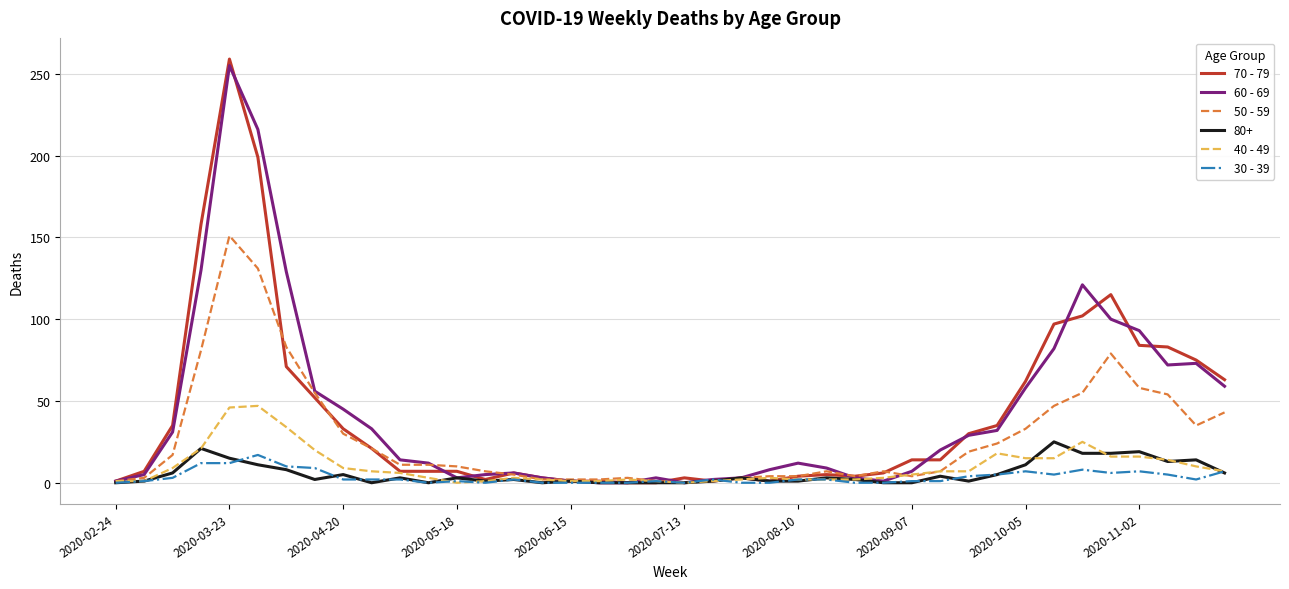

Which series has the largest range (max minus min)?

70 - 79